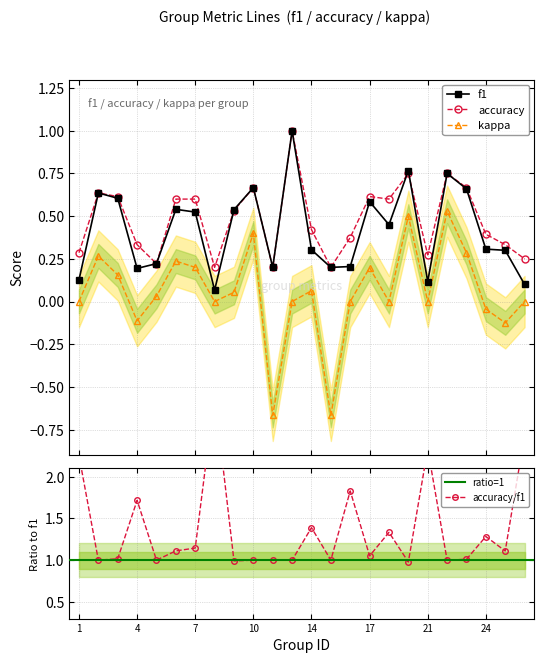

At which category is the sum across all series the highest?

22